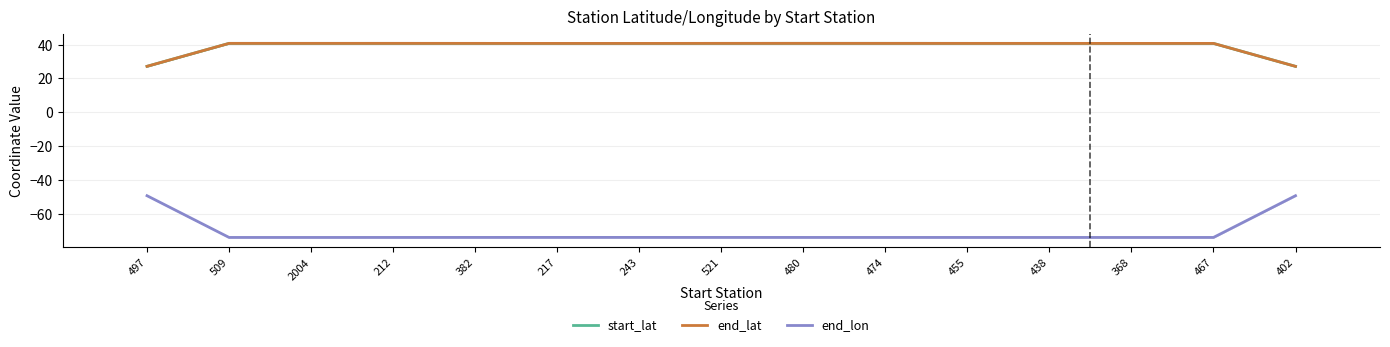

What is the sum of the start_lat values at 2004 and 217?

81.4